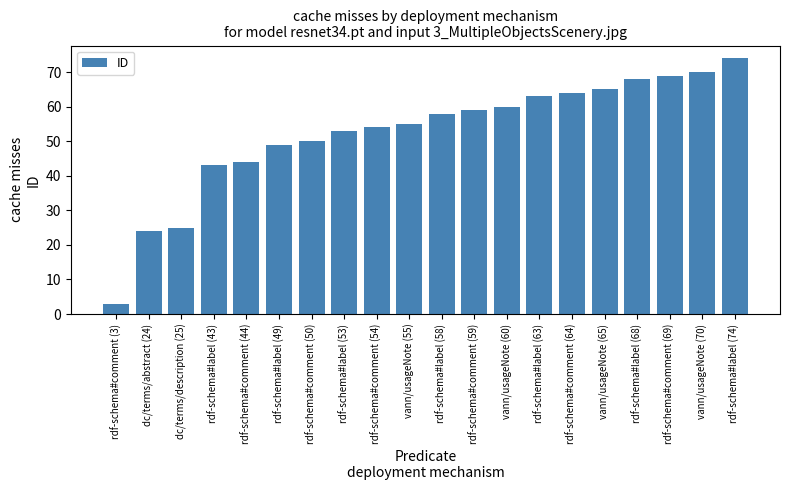

List the labels in order of value, largest first.

rdf-schema#label (74), vann/usageNote (70), rdf-schema#comment (69), rdf-schema#label (68), vann/usageNote (65), rdf-schema#comment (64), rdf-schema#label (63), vann/usageNote (60), rdf-schema#comment (59), rdf-schema#label (58), vann/usageNote (55), rdf-schema#comment (54), rdf-schema#label (53), rdf-schema#comment (50), rdf-schema#label (49), rdf-schema#comment (44), rdf-schema#label (43), dc/terms/description (25), dc/terms/abstract (24), rdf-schema#comment (3)